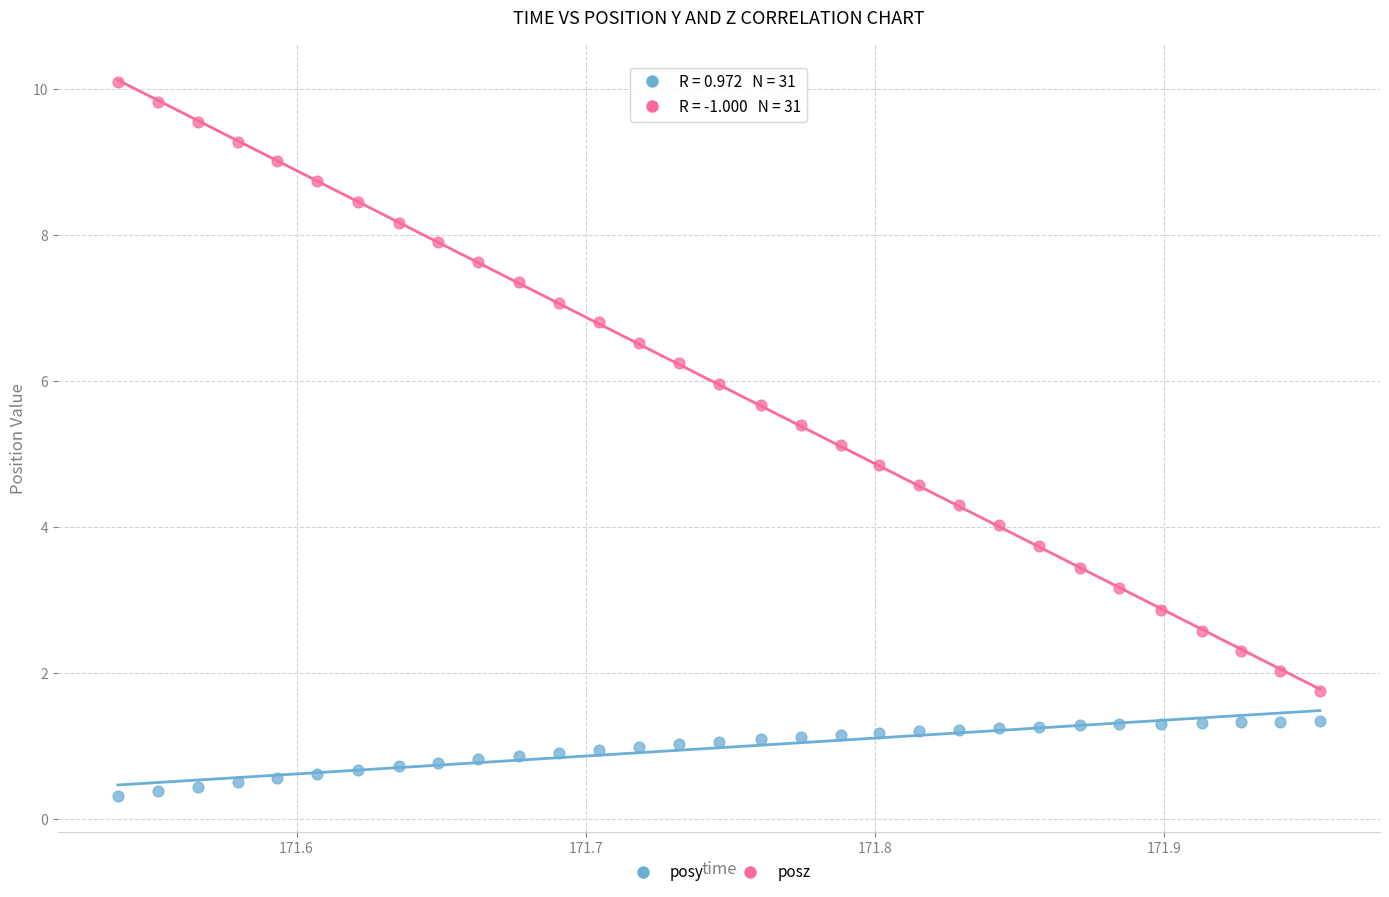

Which series reaches the maximum Y coordinate?

posz